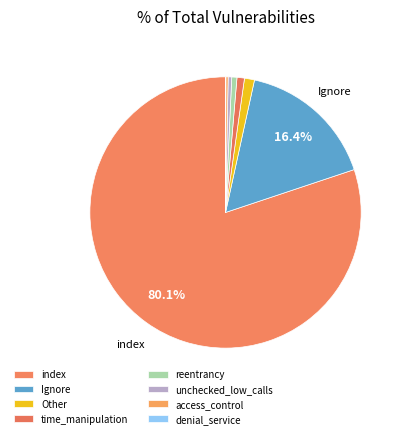

What is the change in value from index to reentrancy?

-2064